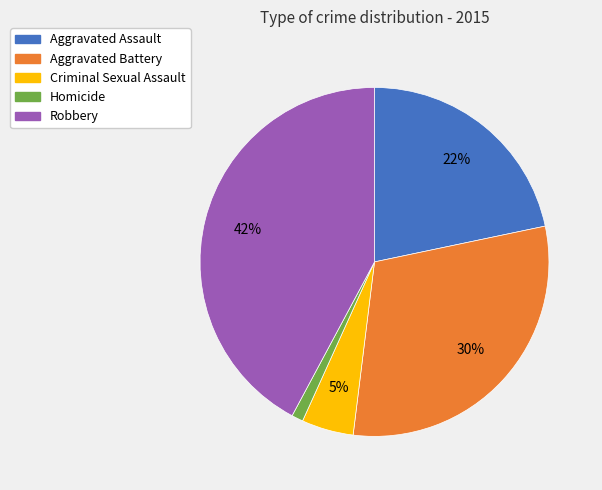

Between Homicide and Robbery, which is larger?

Robbery